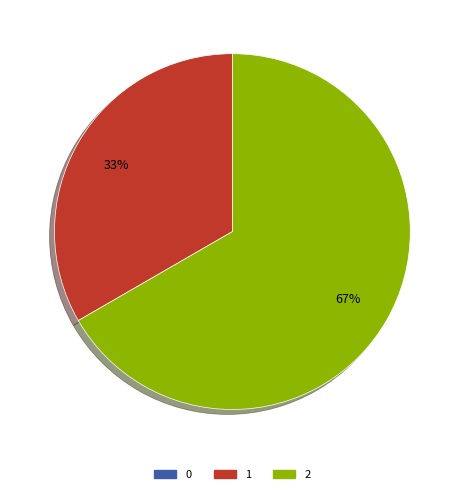

To the nearest percent, what percentage of the pie is 2?

67%